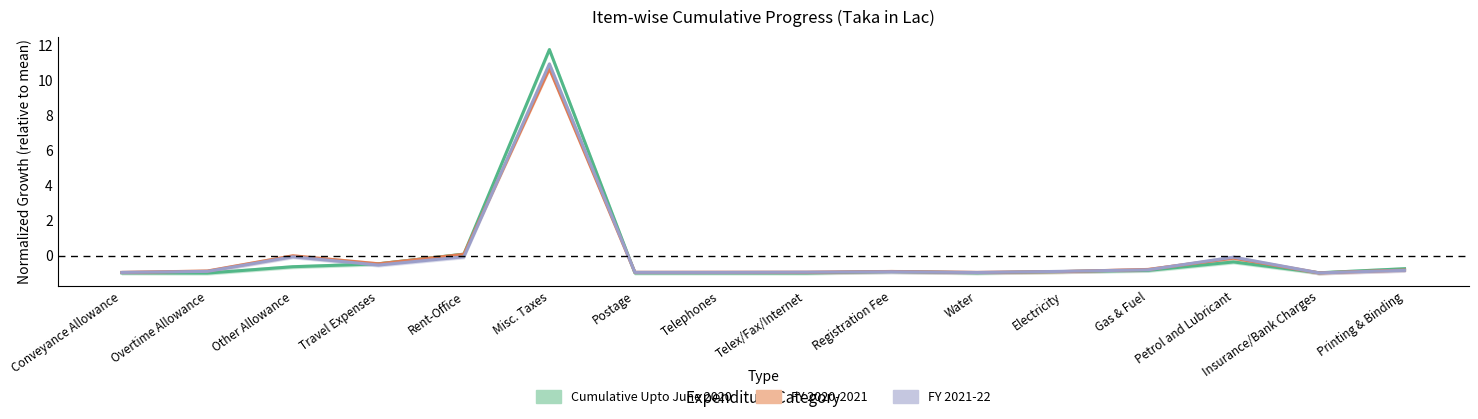

Which series has the largest total across all categories?

Cumulative Upto June 2020